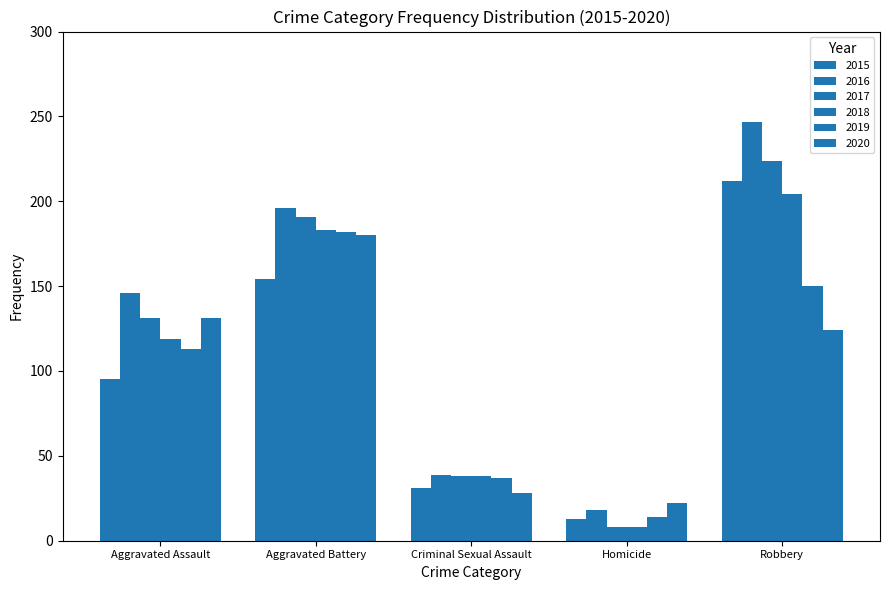

How many data points does each series have?

5